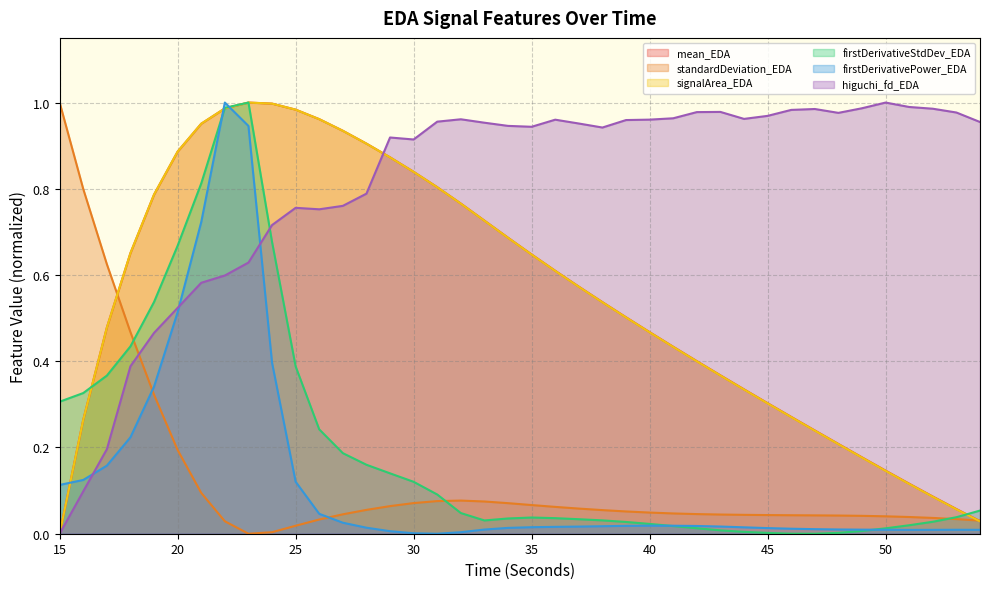

Reading left to right, what are all the values shown in this chart?

mean_EDA: 15=0.0	16=0.3	17=0.5	18=0.7	19=0.8	20=0.9	21=1.0	22=1.0	23=1.0	24=1.0	25=1.0	26=1.0	27=0.9	28=0.9	29=0.9	30=0.8	31=0.8	32=0.8	33=0.7	34=0.7	35=0.6	36=0.6	37=0.6	38=0.5	39=0.5	40=0.5	41=0.4	42=0.4	43=0.4	44=0.3	45=0.3	46=0.3	47=0.2	48=0.2	49=0.2	50=0.1	51=0.1	52=0.1	53=0.1	54=0.0
standardDeviation_EDA: 15=1.0	16=0.8	17=0.6	18=0.5	19=0.3	20=0.2	21=0.1	22=0.0	23=0.0	24=0.0	25=0.0	26=0.0	27=0.0	28=0.1	29=0.1	30=0.1	31=0.1	32=0.1	33=0.1	34=0.1	35=0.1	36=0.1	37=0.1	38=0.1	39=0.1	40=0.0	41=0.0	42=0.0	43=0.0	44=0.0	45=0.0	46=0.0	47=0.0	48=0.0	49=0.0	50=0.0	51=0.0	52=0.0	53=0.0	54=0.0
signalArea_EDA: 15=0.0	16=0.3	17=0.5	18=0.7	19=0.8	20=0.9	21=1.0	22=1.0	23=1.0	24=1.0	25=1.0	26=1.0	27=0.9	28=0.9	29=0.9	30=0.8	31=0.8	32=0.8	33=0.7	34=0.7	35=0.6	36=0.6	37=0.6	38=0.5	39=0.5	40=0.5	41=0.4	42=0.4	43=0.4	44=0.3	45=0.3	46=0.3	47=0.2	48=0.2	49=0.2	50=0.1	51=0.1	52=0.1	53=0.1	54=0.0
firstDerivativeStdDev_EDA: 15=0.3	16=0.3	17=0.4	18=0.4	19=0.5	20=0.7	21=0.8	22=1.0	23=1.0	24=0.7	25=0.4	26=0.2	27=0.2	28=0.2	29=0.1	30=0.1	31=0.1	32=0.0	33=0.0	34=0.0	35=0.0	36=0.0	37=0.0	38=0.0	39=0.0	40=0.0	41=0.0	42=0.0	43=0.0	44=0.0	45=0.0	46=0.0	47=0.0	48=0.0	49=0.0	50=0.0	51=0.0	52=0.0	53=0.0	54=0.1
firstDerivativePower_EDA: 15=0.1	16=0.1	17=0.2	18=0.2	19=0.3	20=0.5	21=0.7	22=1.0	23=0.9	24=0.4	25=0.1	26=0.0	27=0.0	28=0.0	29=0.0	30=0.0	31=0.0	32=0.0	33=0.0	34=0.0	35=0.0	36=0.0	37=0.0	38=0.0	39=0.0	40=0.0	41=0.0	42=0.0	43=0.0	44=0.0	45=0.0	46=0.0	47=0.0	48=0.0	49=0.0	50=0.0	51=0.0	52=0.0	53=0.0	54=0.0
higuchi_fd_EDA: 15=0.0	16=0.1	17=0.2	18=0.4	19=0.5	20=0.5	21=0.6	22=0.6	23=0.6	24=0.7	25=0.8	26=0.8	27=0.8	28=0.8	29=0.9	30=0.9	31=1.0	32=1.0	33=1.0	34=0.9	35=0.9	36=1.0	37=1.0	38=0.9	39=1.0	40=1.0	41=1.0	42=1.0	43=1.0	44=1.0	45=1.0	46=1.0	47=1.0	48=1.0	49=1.0	50=1.0	51=1.0	52=1.0	53=1.0	54=1.0